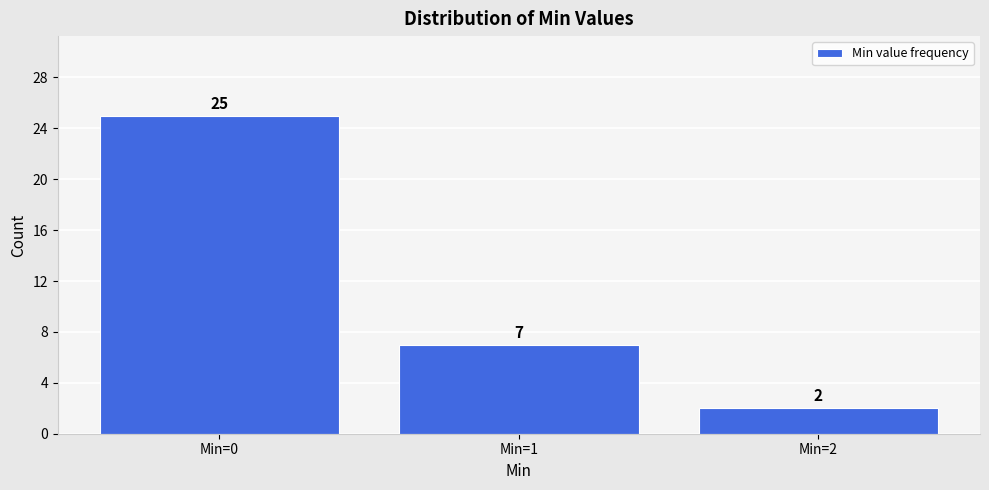

Reading left to right, transcribe this chart: for each bar, give the range it covers on the x-axis and its height.

-0.5 to 0.5: 25
0.5 to 1.5: 7
1.5 to 2.5: 2